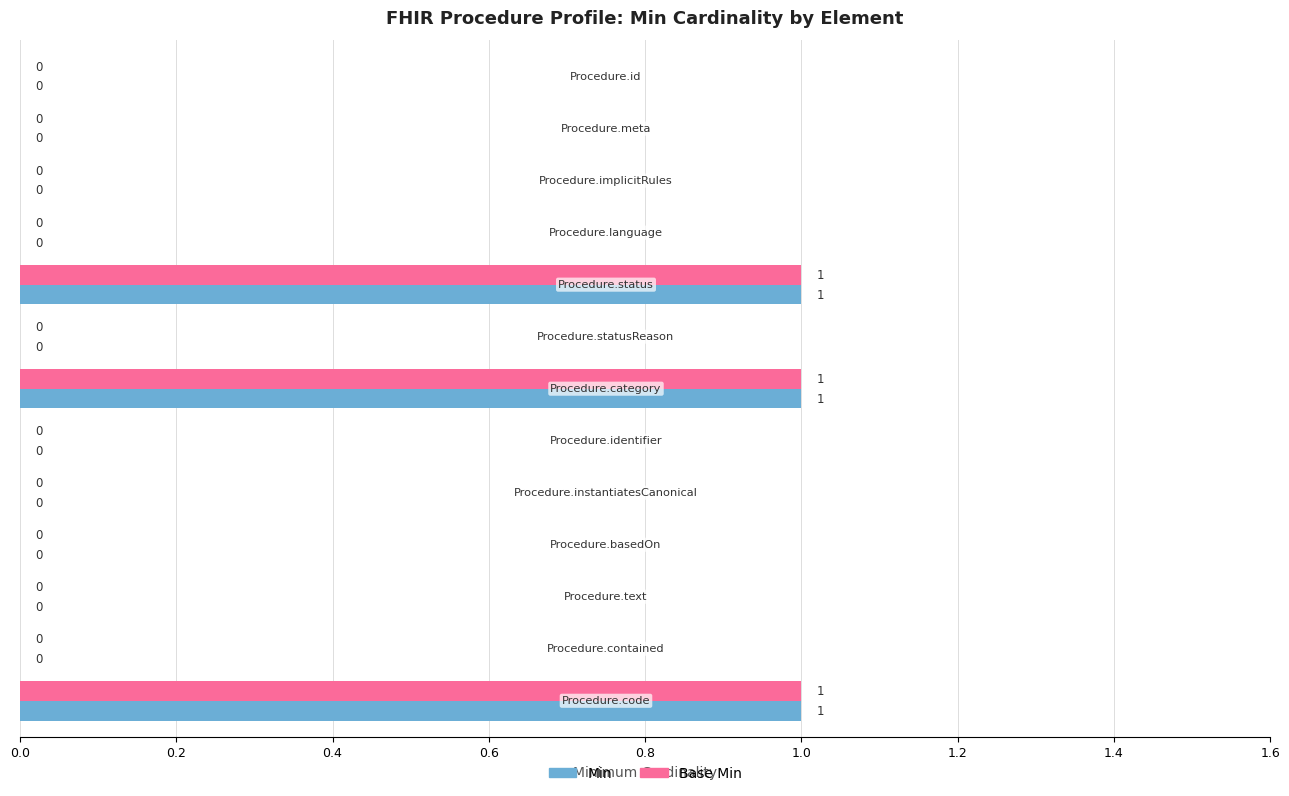

How many Base Min values are between 0 and 1?

13